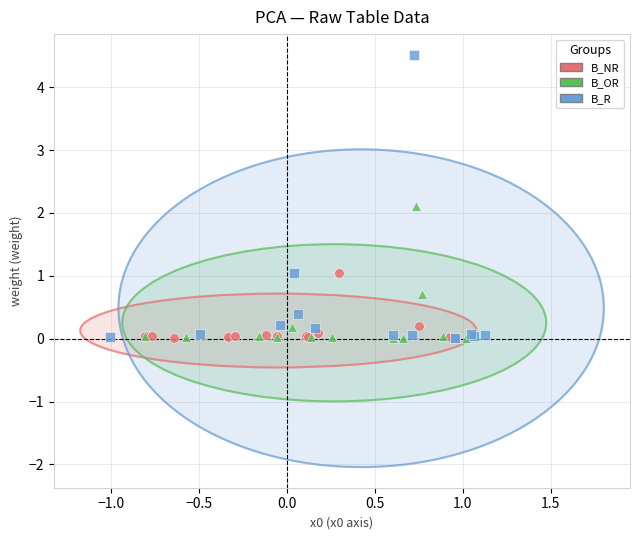

Which series contains the highest Y value?

B_R